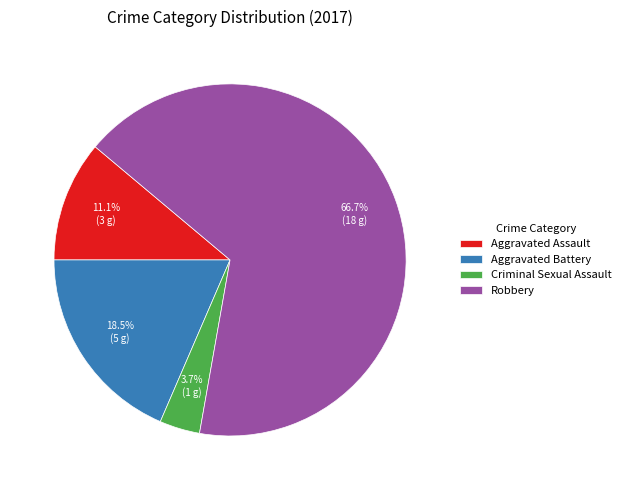

Which slice is the largest?

Robbery